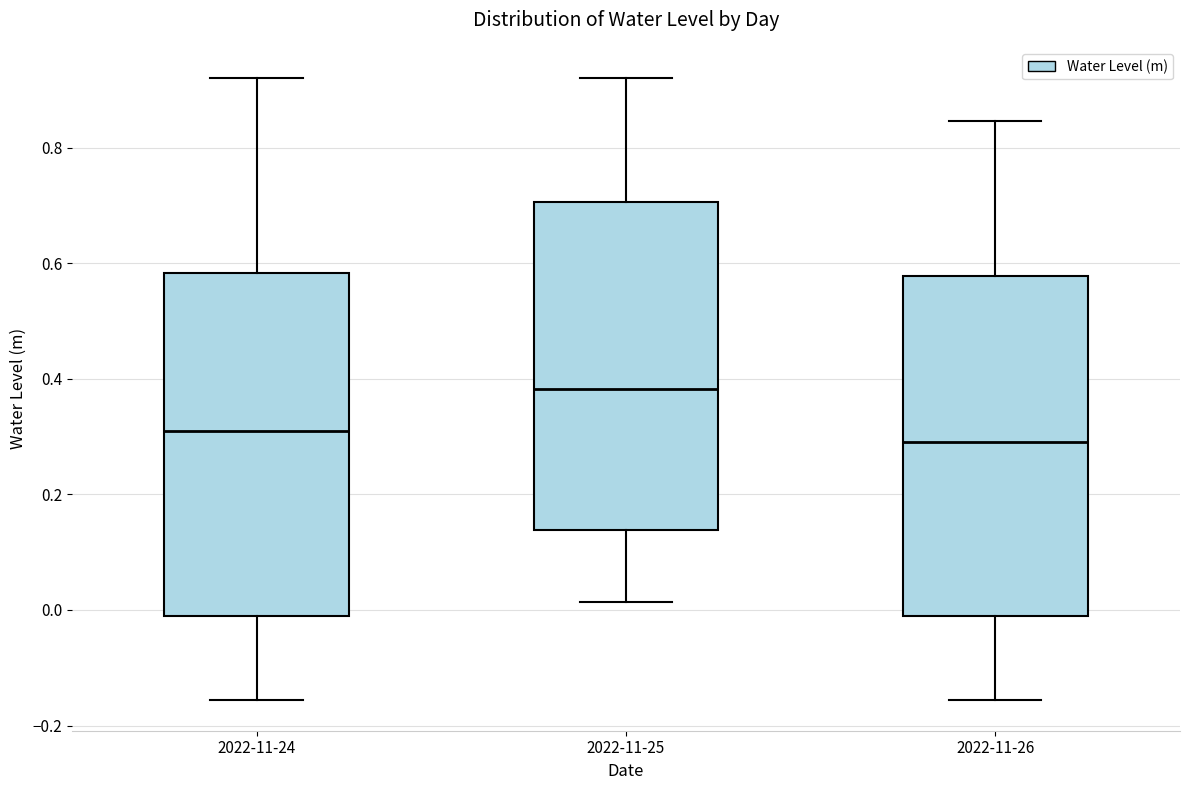

Where does the median line of the box for 2022-11-26 sit on the y-axis? The values are not printed on the chart, so give them approximately, as read against the axis.

0.30